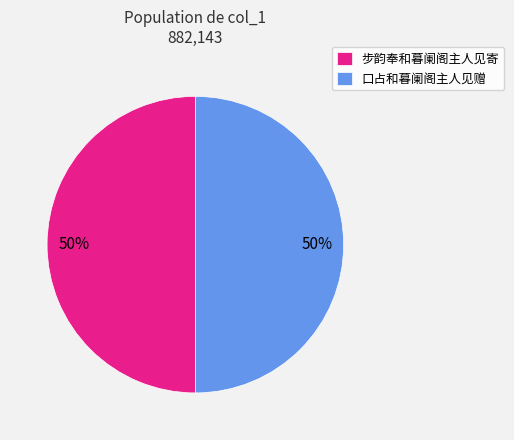

Is the sum of 口占和暮阑阁主人见赠 and 步韵奉和暮阑阁主人见寄 greater than half?

Yes